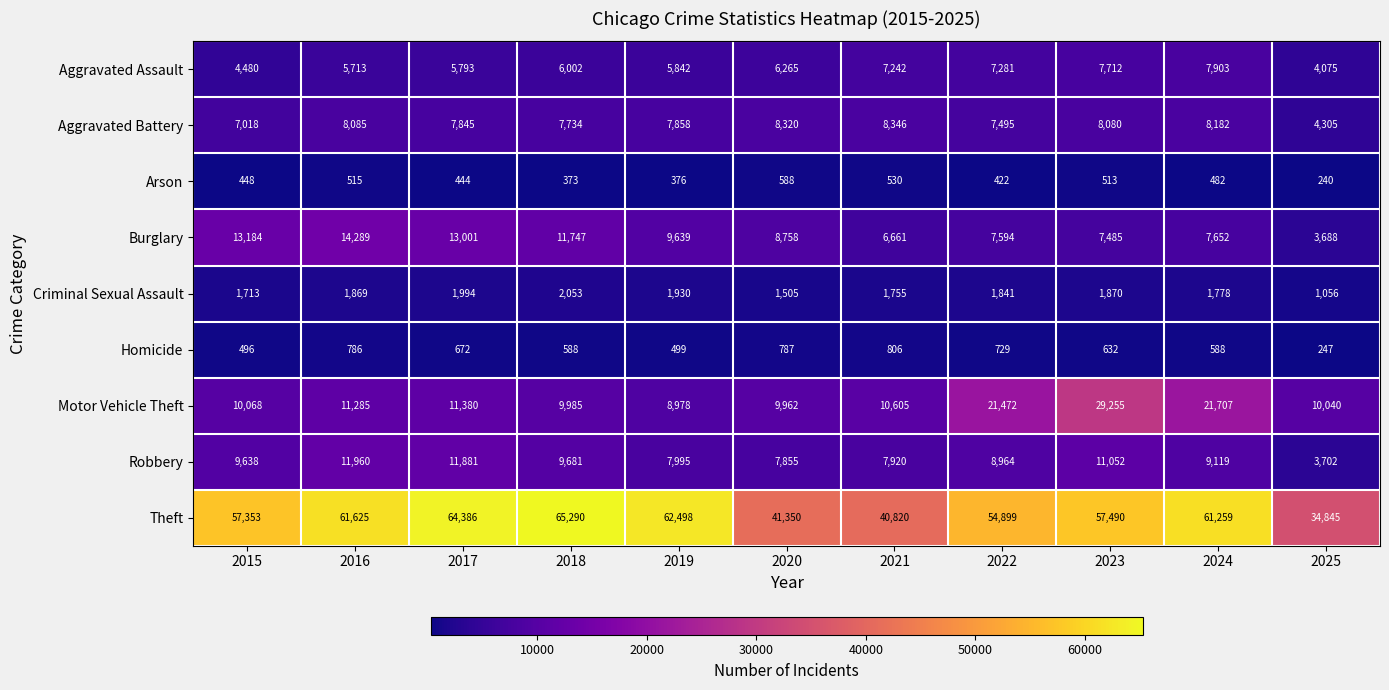

What is the average value of the Aggravated Battery series?

7570